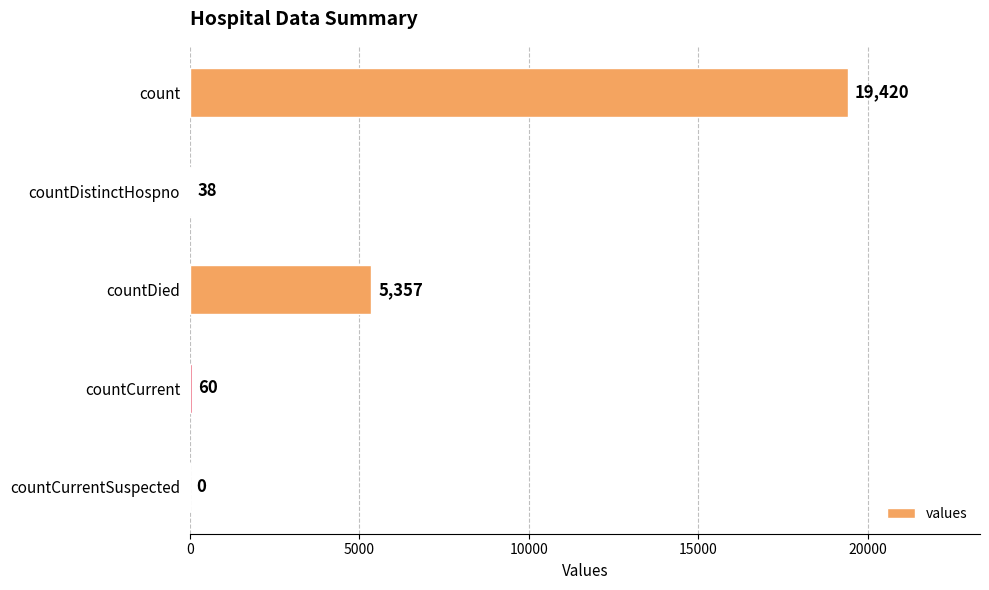

Is it true that the value at countDistinctHospno is 38?

True